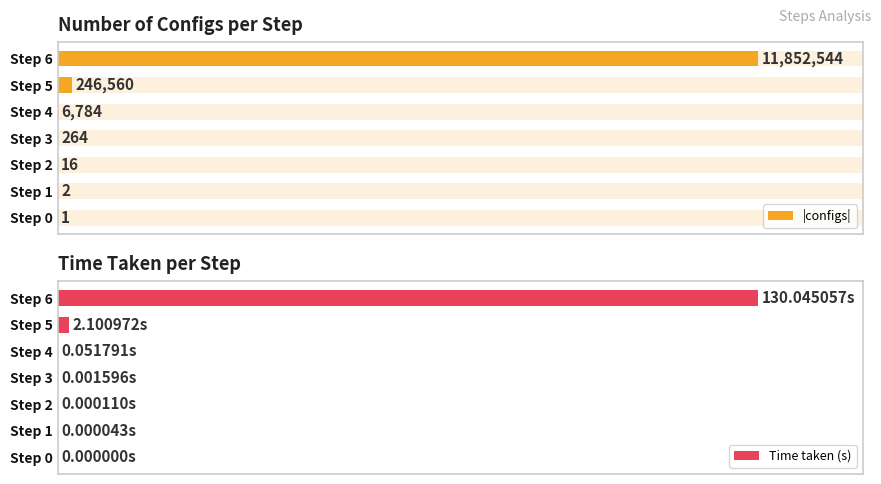

Is it true that |configs| equals 3.6 at 5?

False